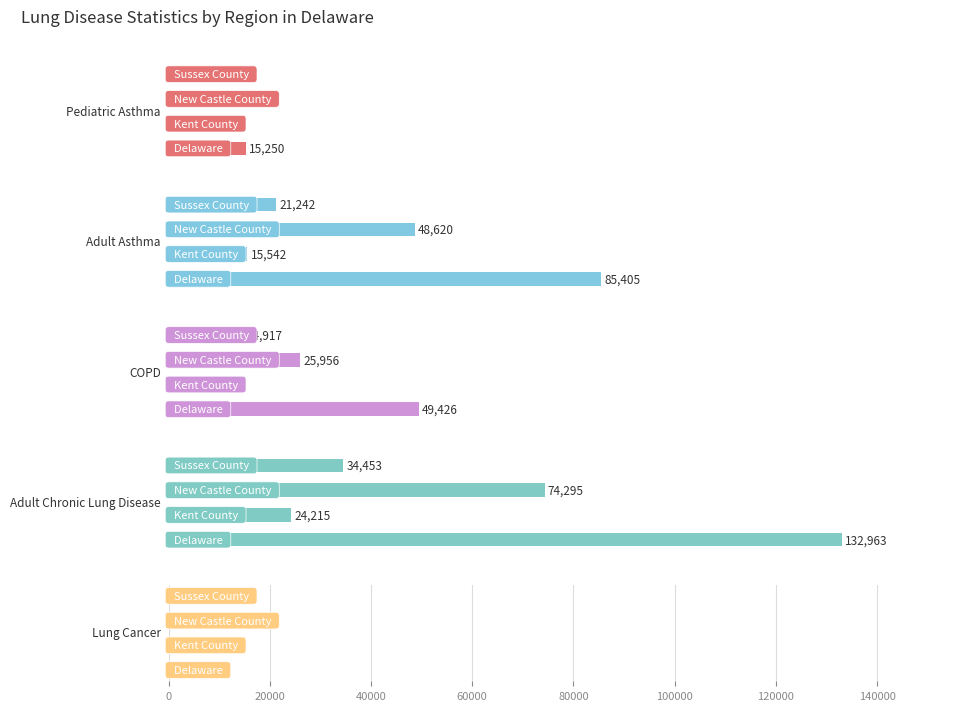

Are the bars horizontal?

Yes